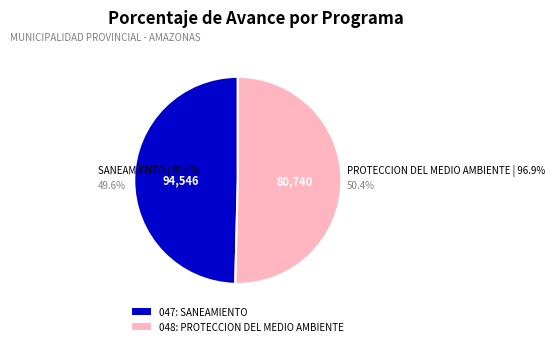

To the nearest percent, what is the difference between the largest and smallest slice percentages?

1%